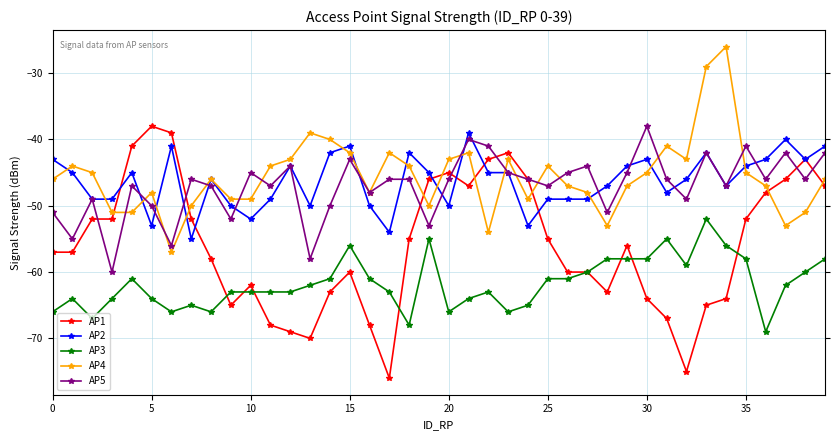

Which series has the widest spread of values?

AP1